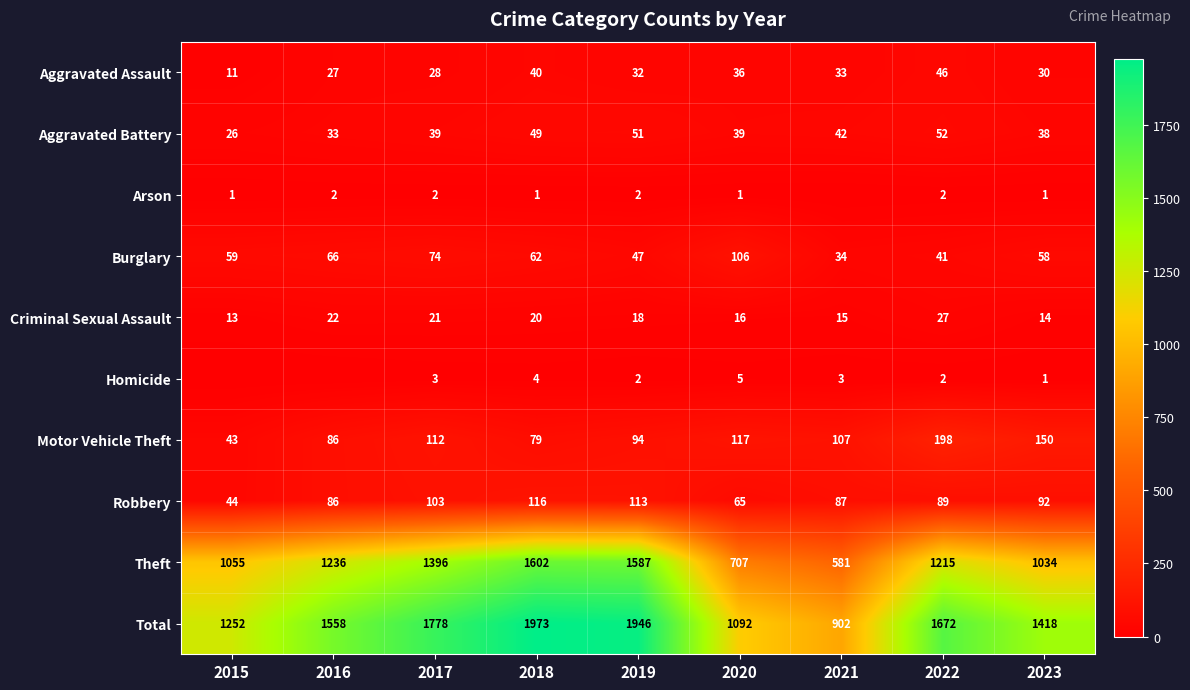

Is the value of Aggravated Battery at 2022 greater than the value of Motor Vehicle Theft at 2015?

Yes